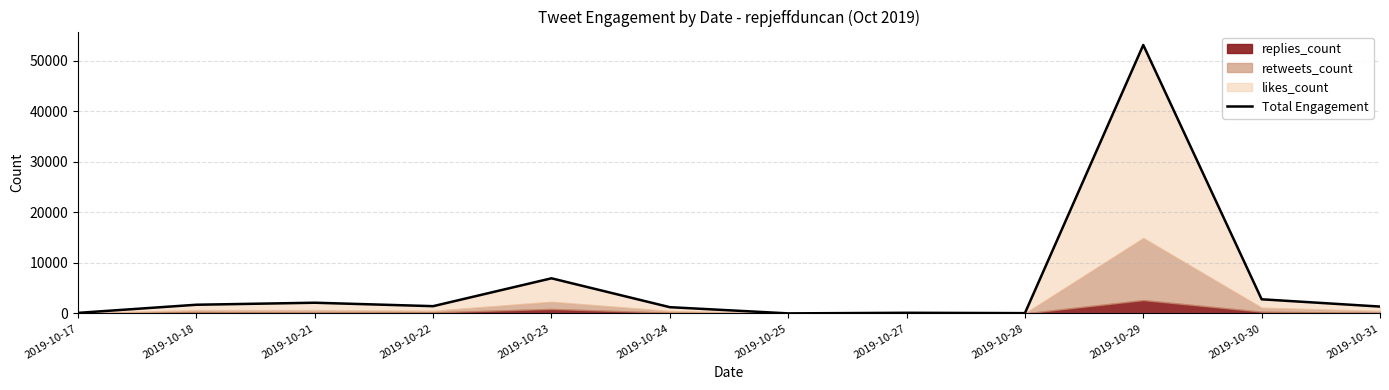

Does the chart have visible grid lines?

Yes